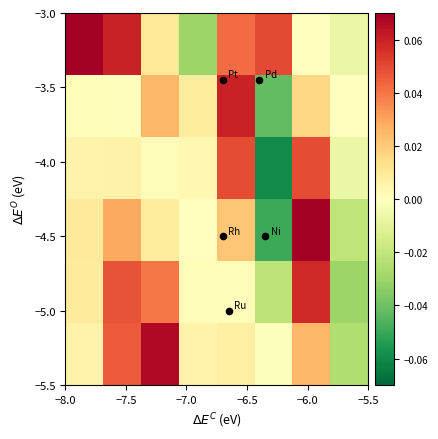

At how many categories does at least one series exceed 0?

7